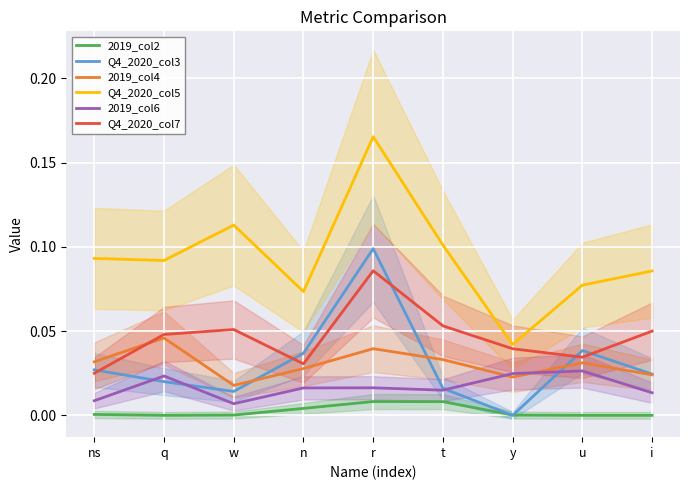

At which category does Q4_2020_col5 reach its first local valley?

q